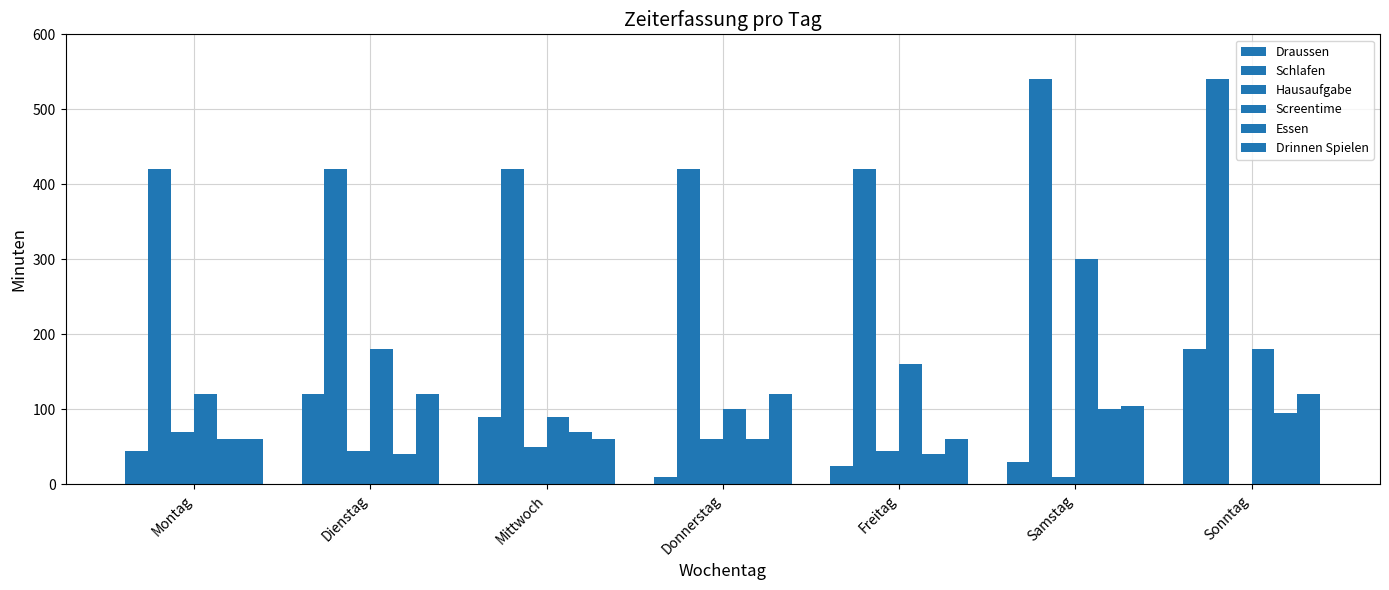

What is the total value across all series at Dienstag?

925